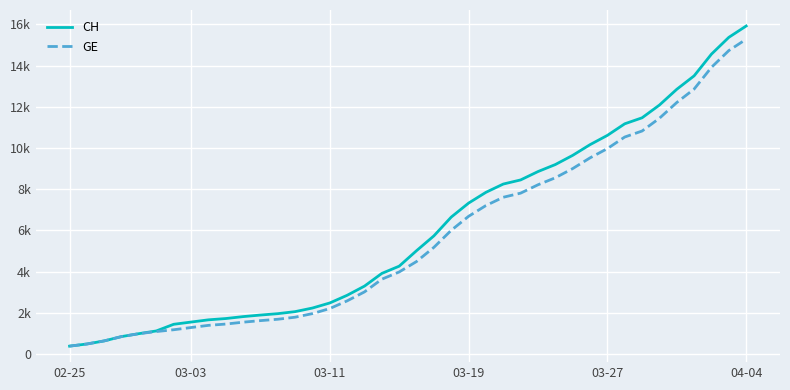

Where is GE nearest to the value 7829?

26